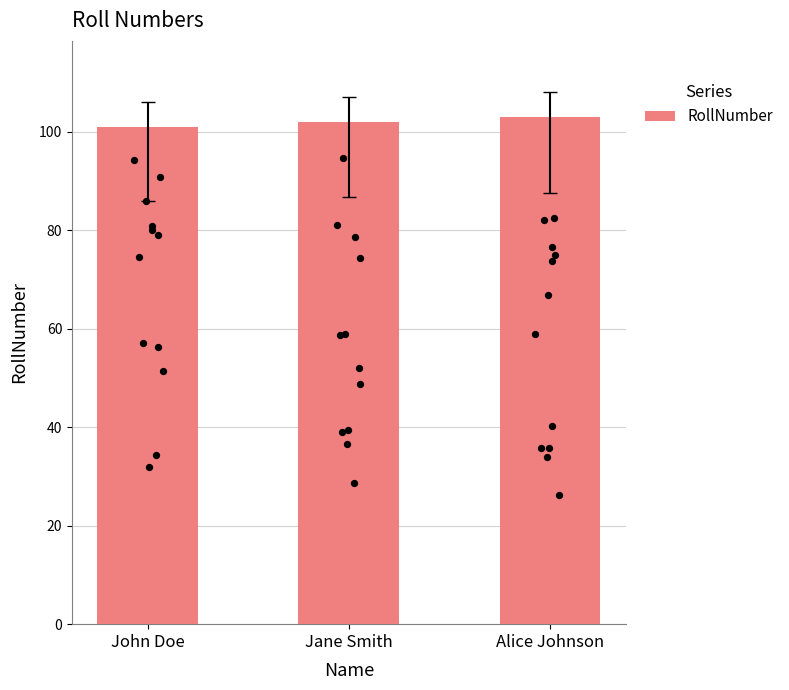

Approximately how many times larger is the value at Jane Smith compared to Alice Johnson?

1.0